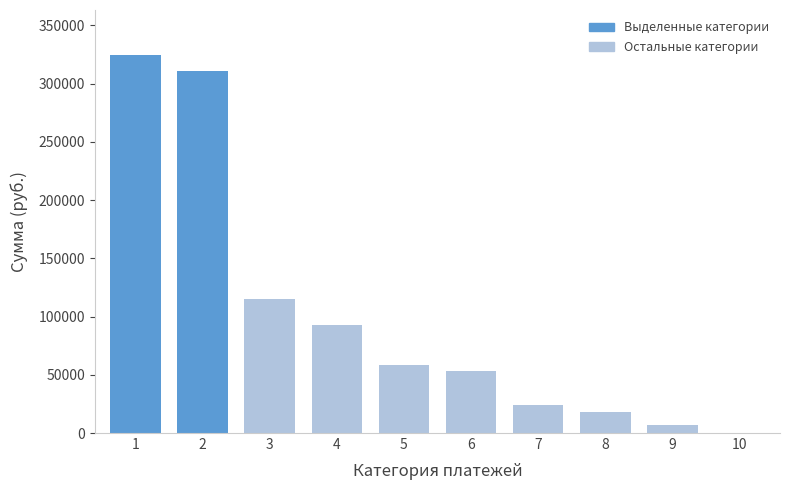

What is the greatest value displayed?

324322.2